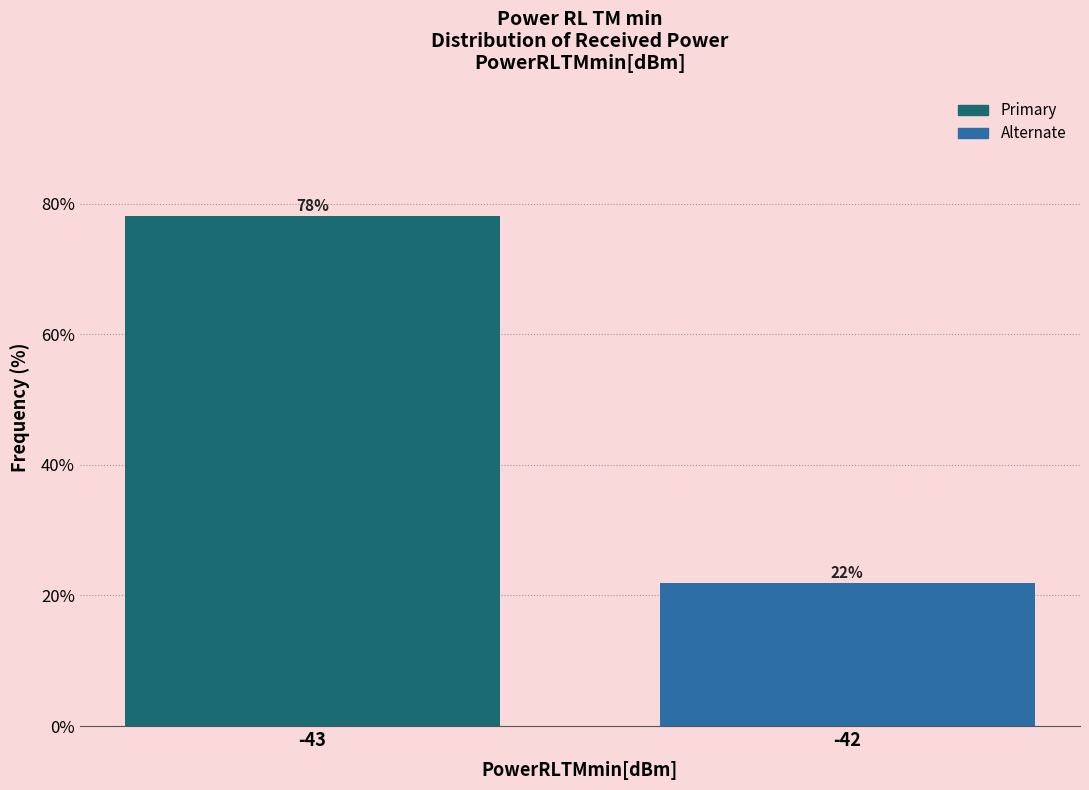

What is the value of the 2nd bar from the left?

21.9